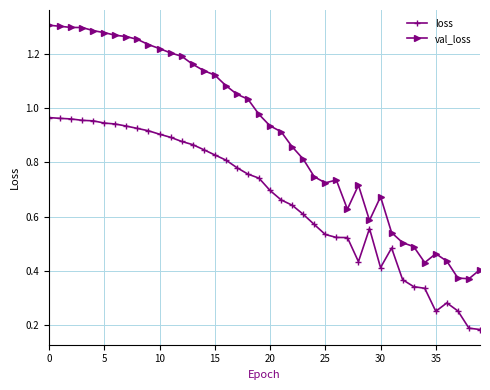

True or false: loss has more than 0 interior local peaks.

True